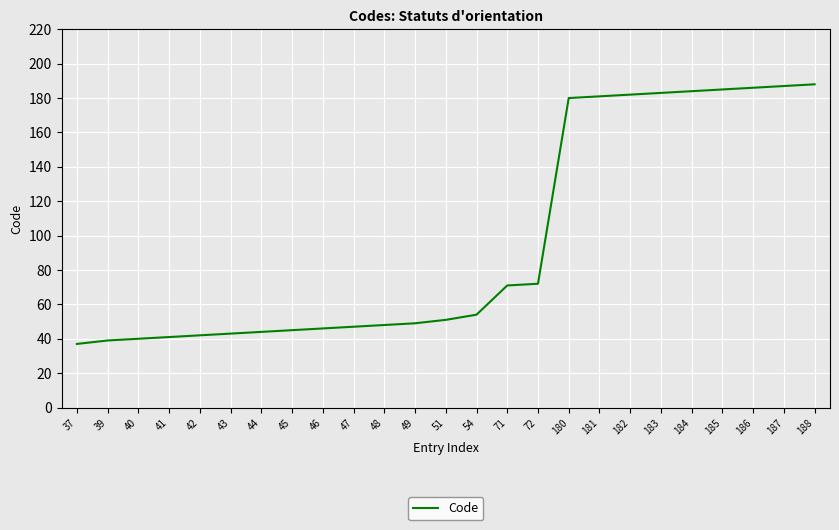

Where is the data nearest to the value 112?

72